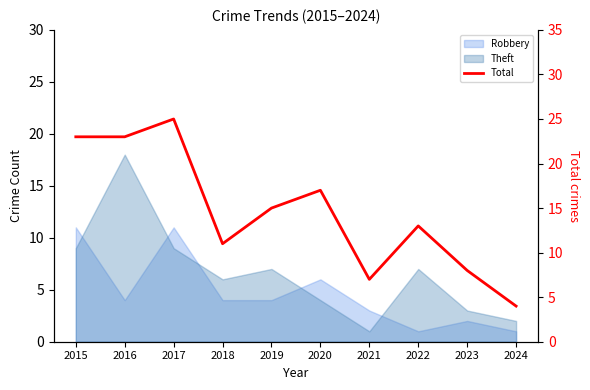

What is the value of the 7th point from the left?

7